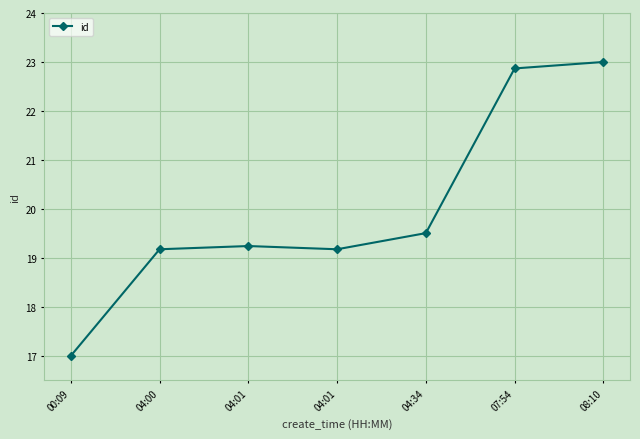

How many interior local valleys (lower than both neighbors) does the data have?

1